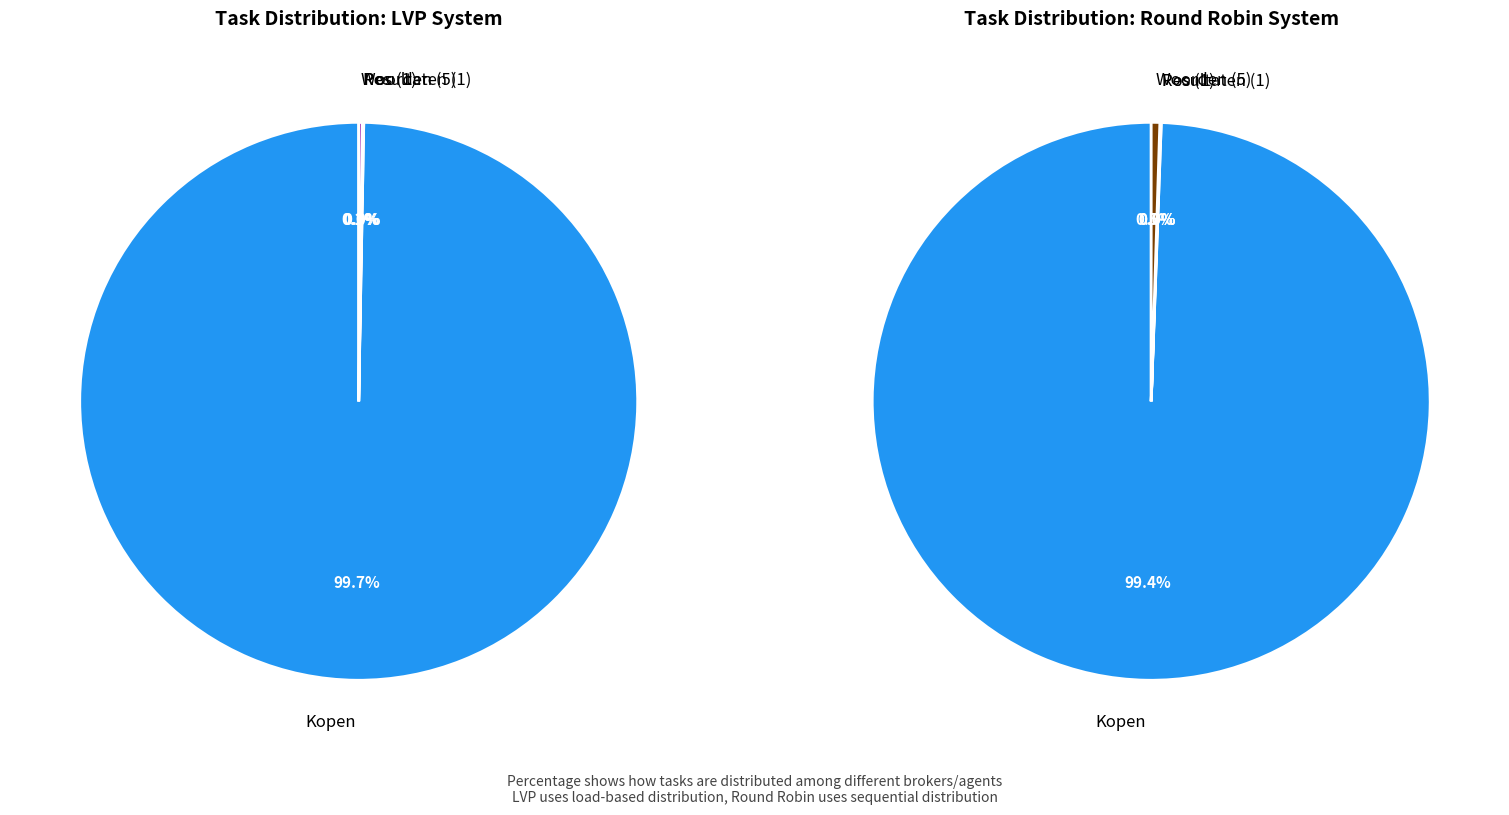

Rank the categories by value from lowest to highest.

Pos, N.V.T, Totaal woorden, Kopen